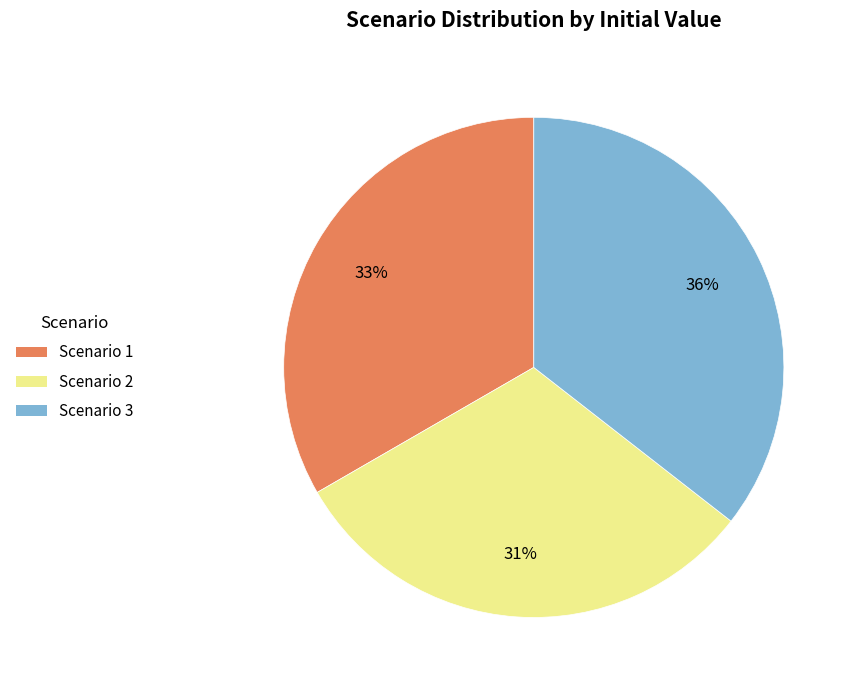

Does Scenario 2 represent more than half of the total?

No